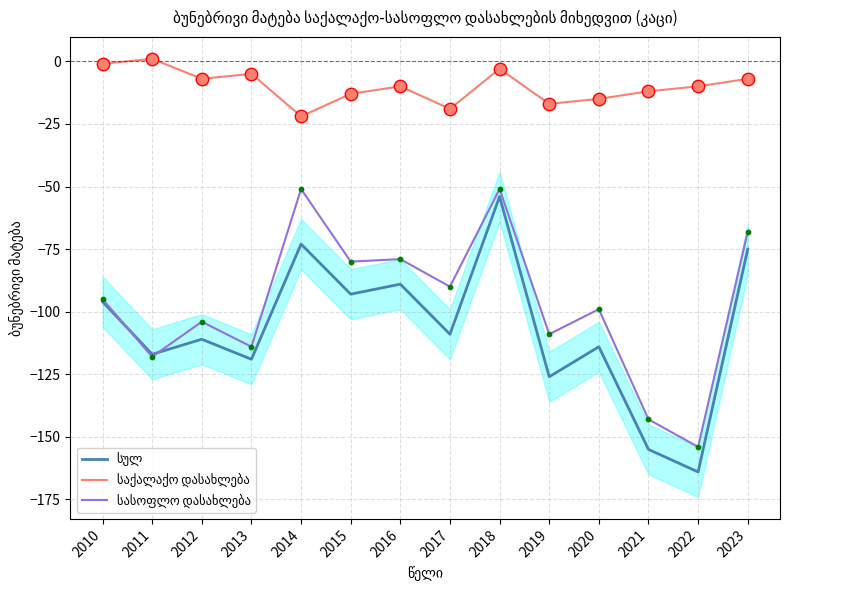

Is the value of სასოფლო დასახლება at 2018 greater than the value of საქალაქო დასახლება at 2014?

No